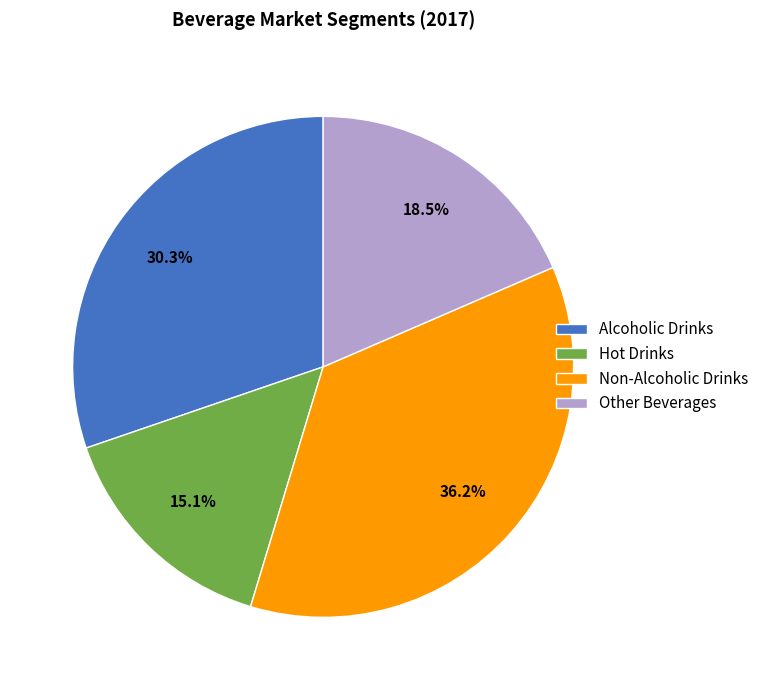

Which has a higher value, Alcoholic Drinks or Hot Drinks?

Alcoholic Drinks